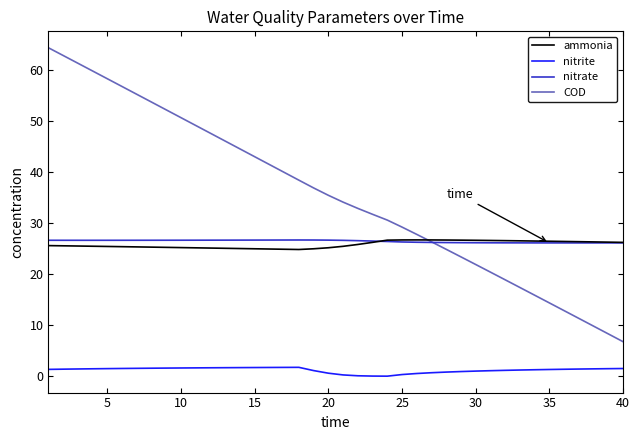

What is the highest value of the nitrate series?

26.7